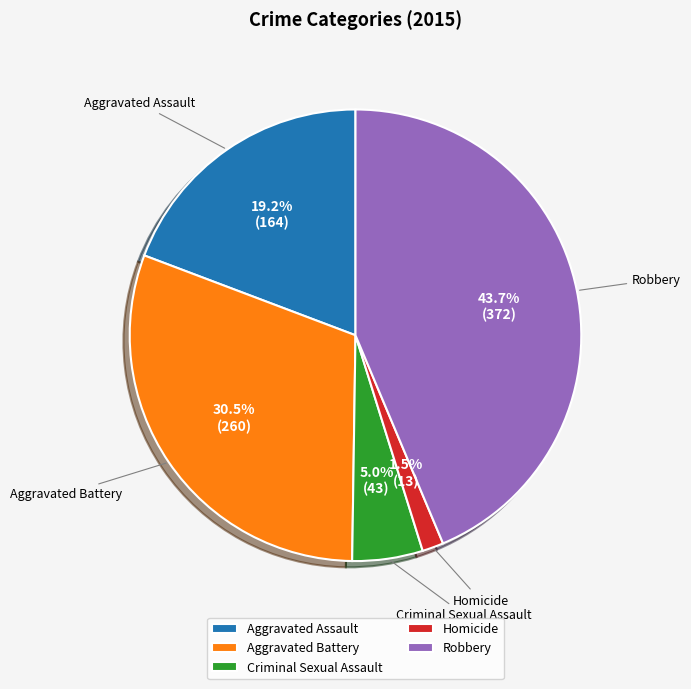

What portion of the pie excludes Aggravated Battery?

69.5%